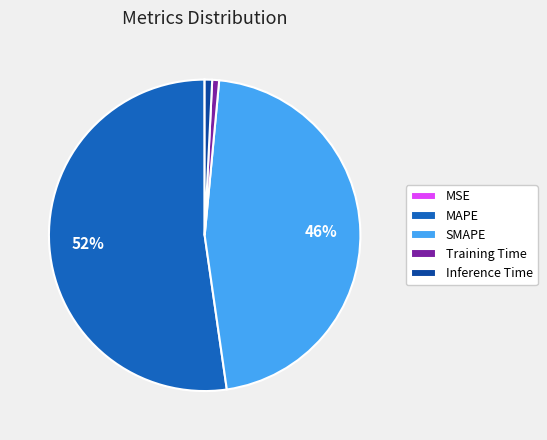

Is the sum of Inference Time and SMAPE greater than half?

No